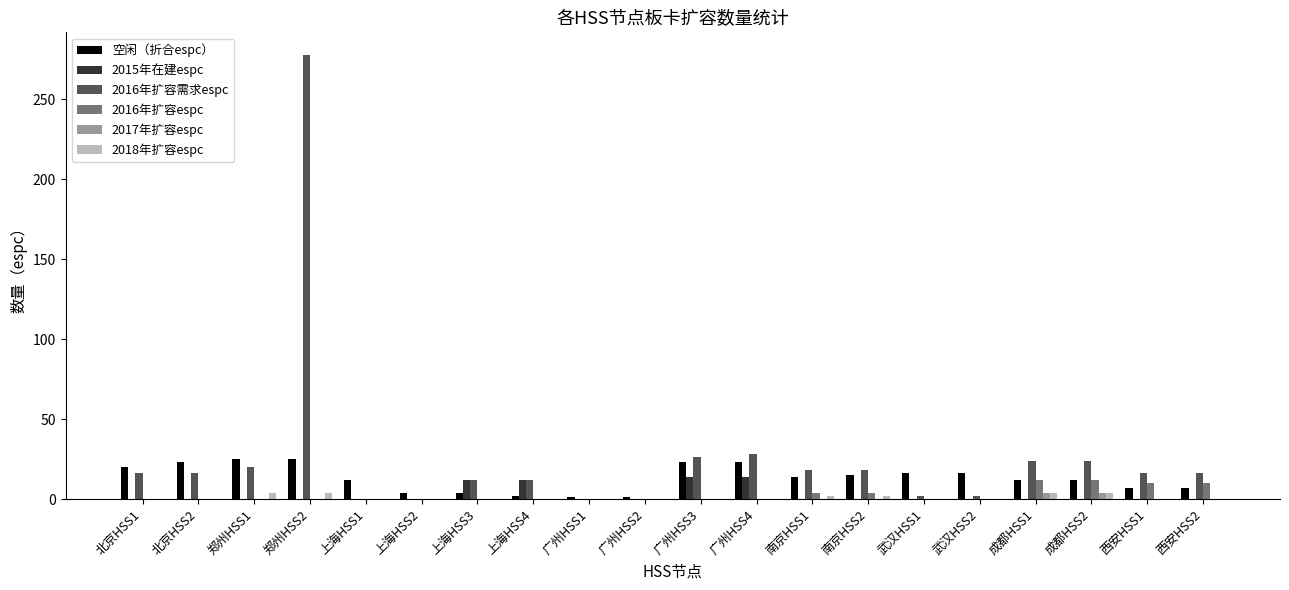

Does the chart contain stacked bars?

No